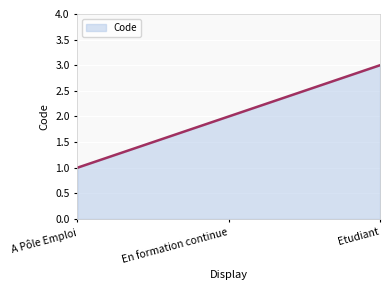

How many lines are shown in the chart?

1